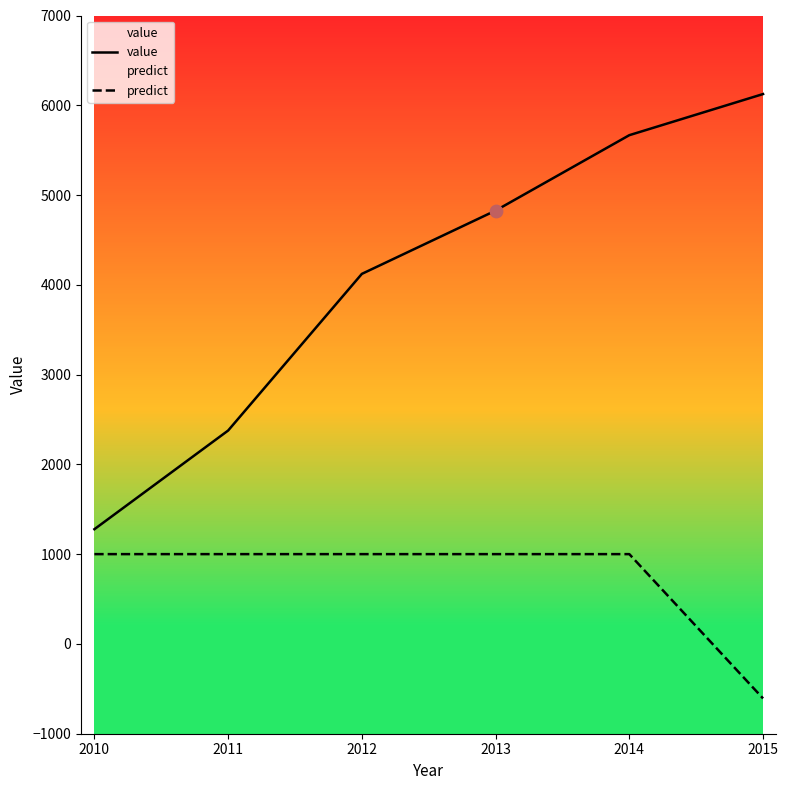

What are all the series names shown in the legend?

value, predict